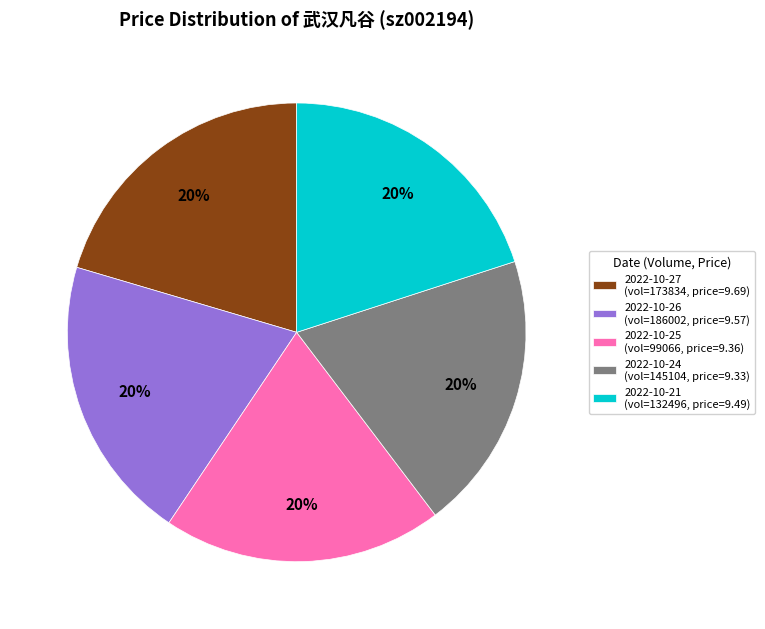

Is there a majority slice in this chart?

No